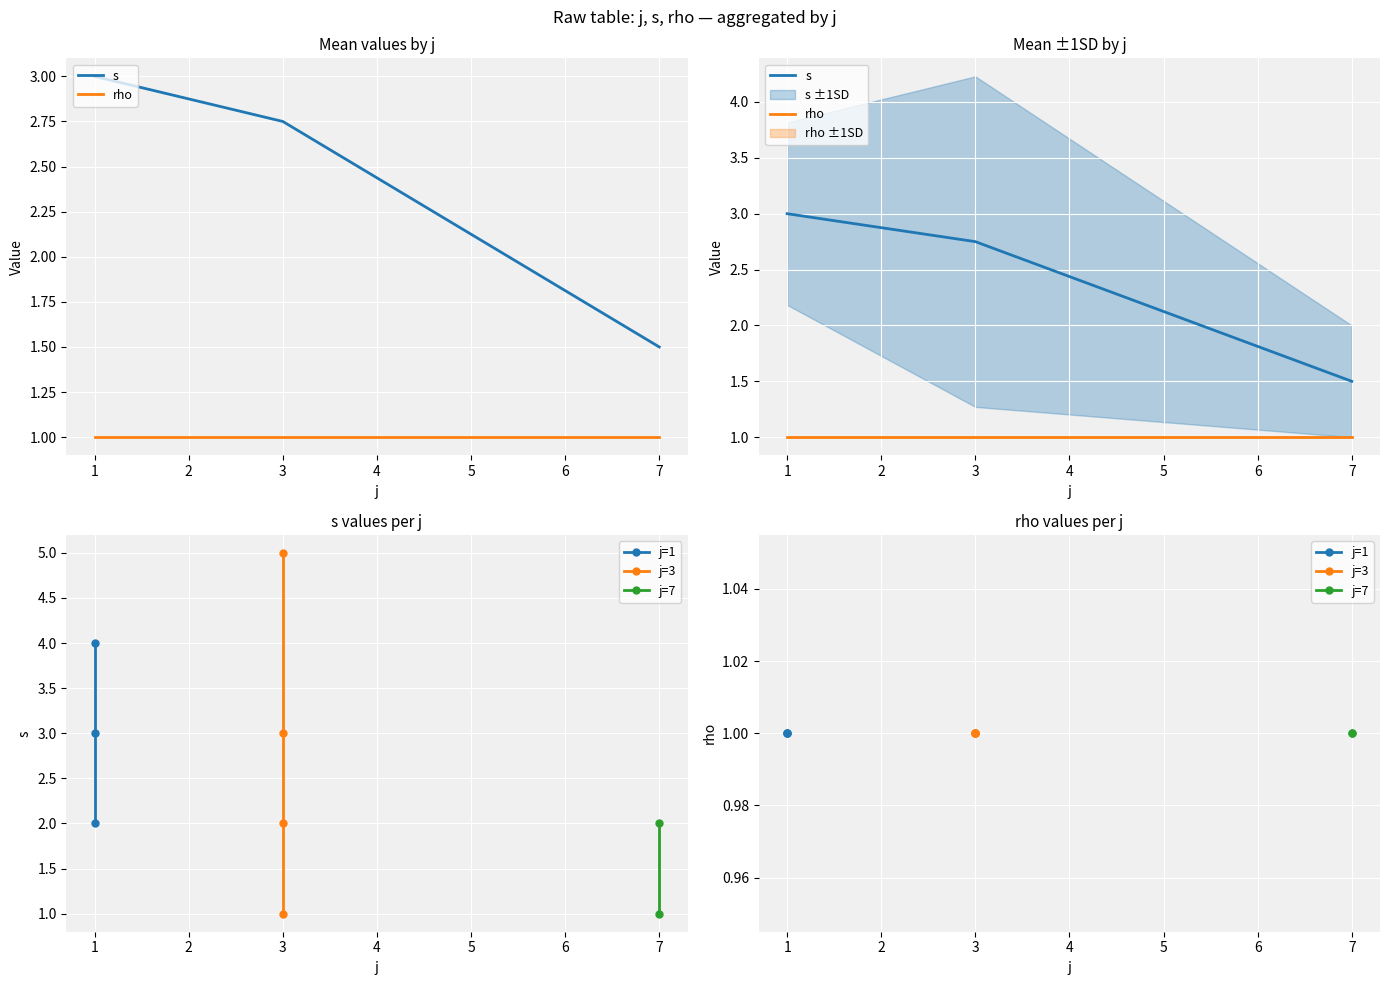

Rank the series at 7 from highest to lowest value.

s, rho